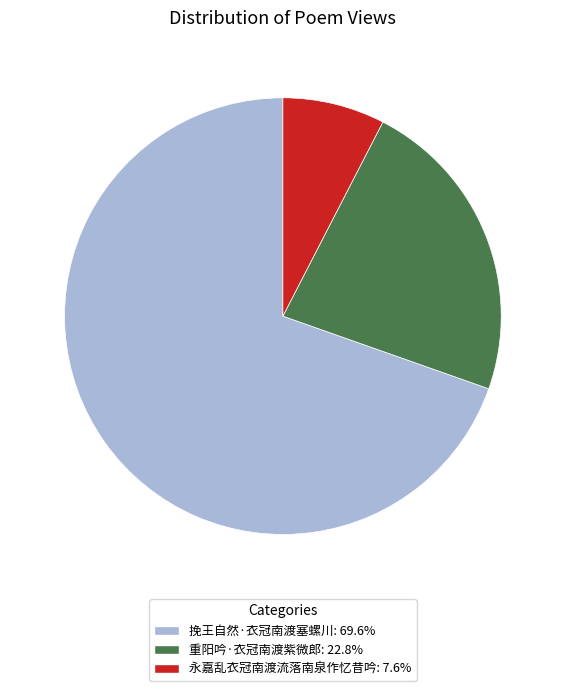

What is the ratio of the value at 永嘉乱衣冠南渡流落南泉作忆昔吟: 7.6% to the value at 重阳吟·衣冠南渡紫微郎: 22.8%?

0.3